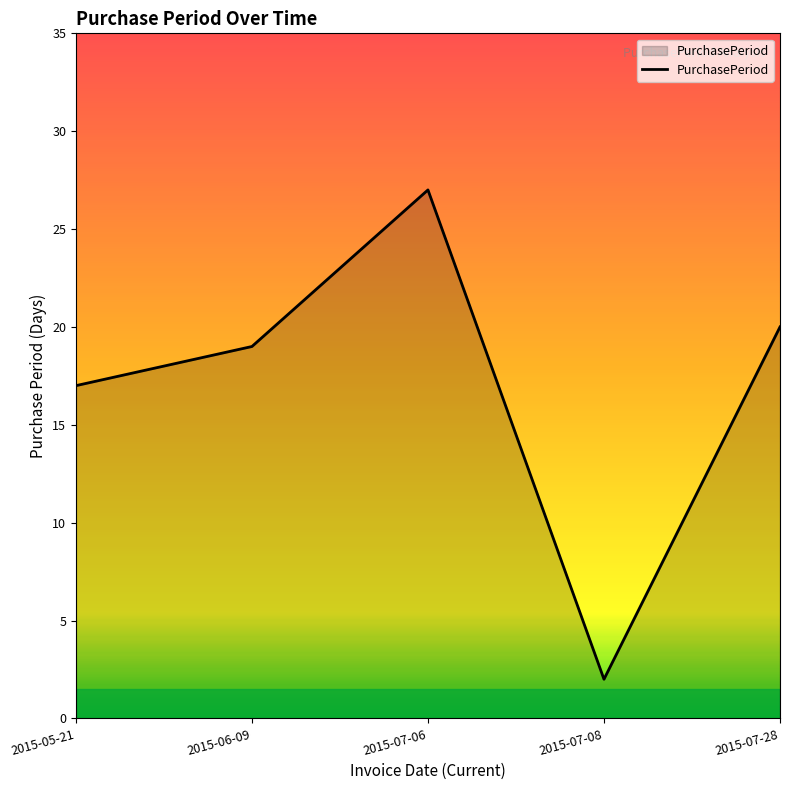

What position from the left is 2015-05-21?

1